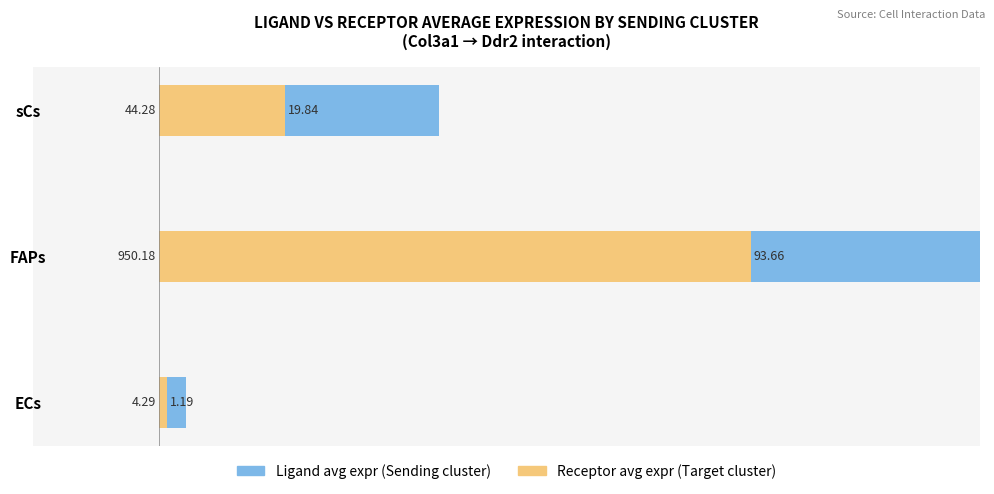

What is the minimum value shown in the chart?

1.2